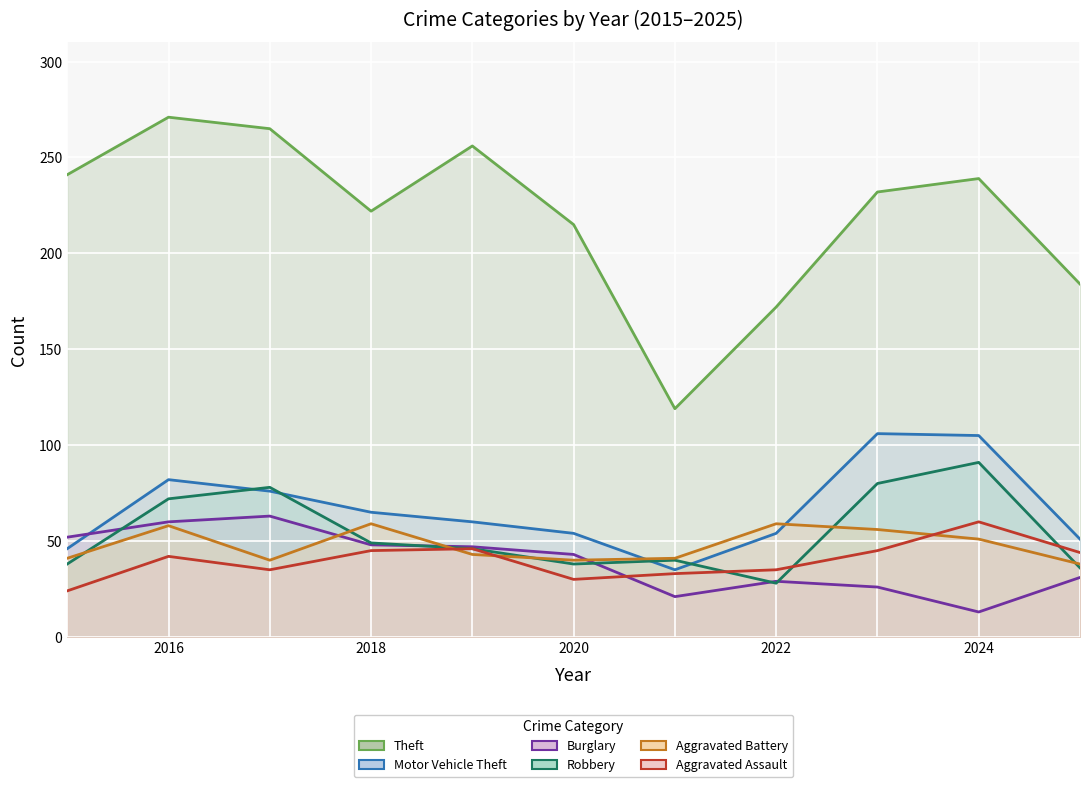

How many lines are shown in the chart?

6